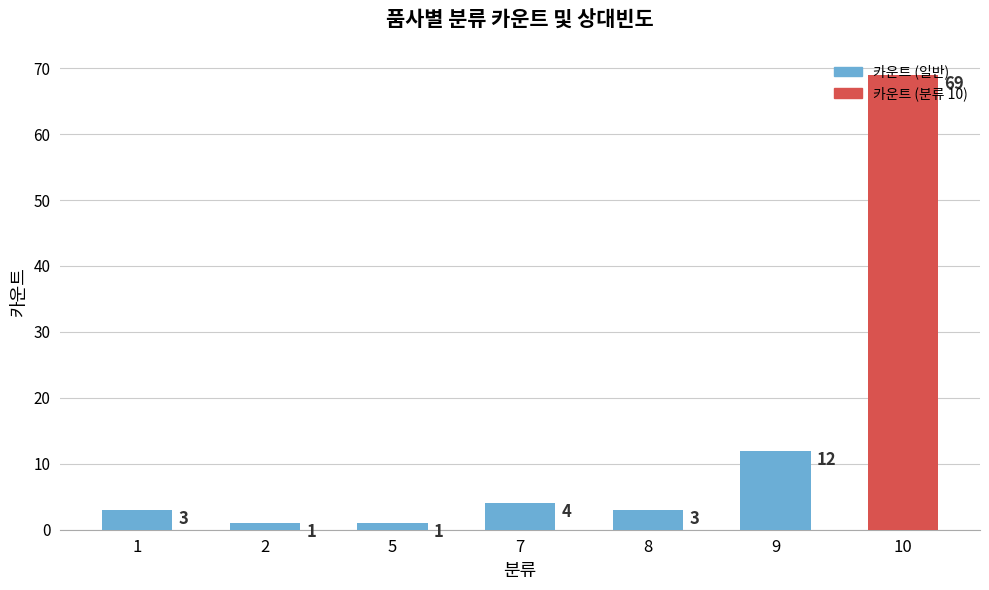

Reading left to right, list all the values displayed in this chart.

1=3	2=1	5=1	7=4	8=3	9=12	10=69